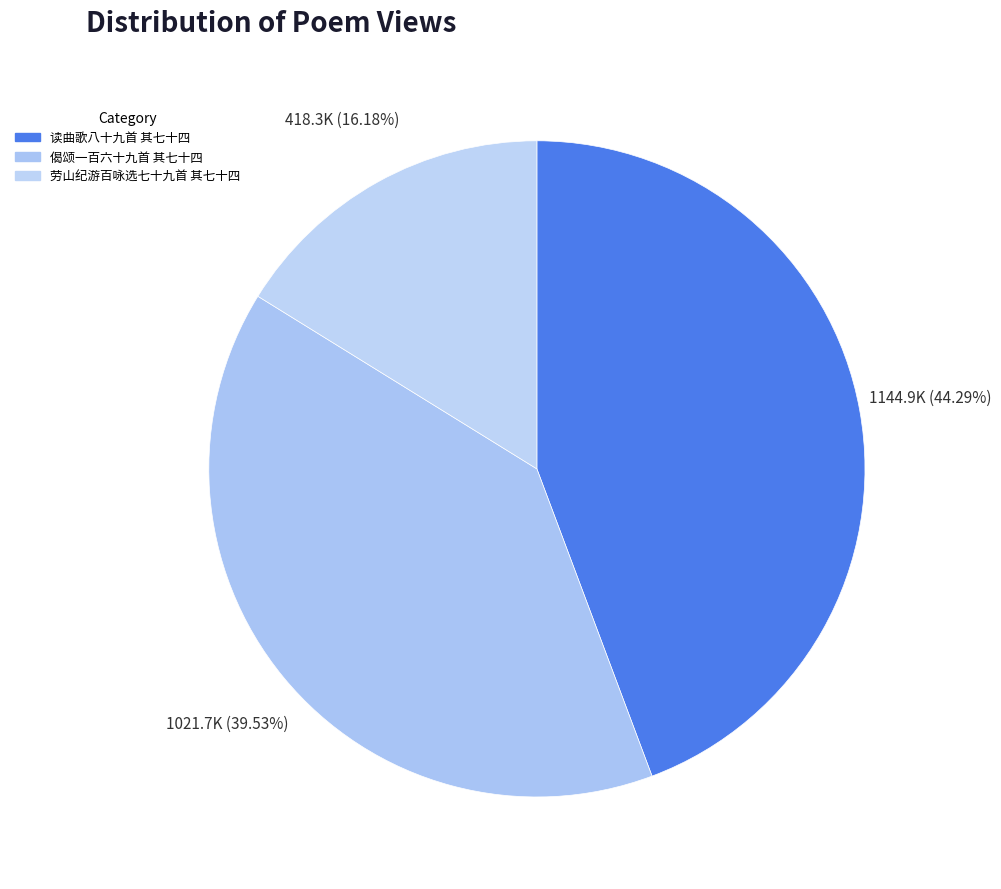

What is the change in value from 读曲歌八十九首 其七十四 to 偈颂一百六十九首 其七十四?

-123219